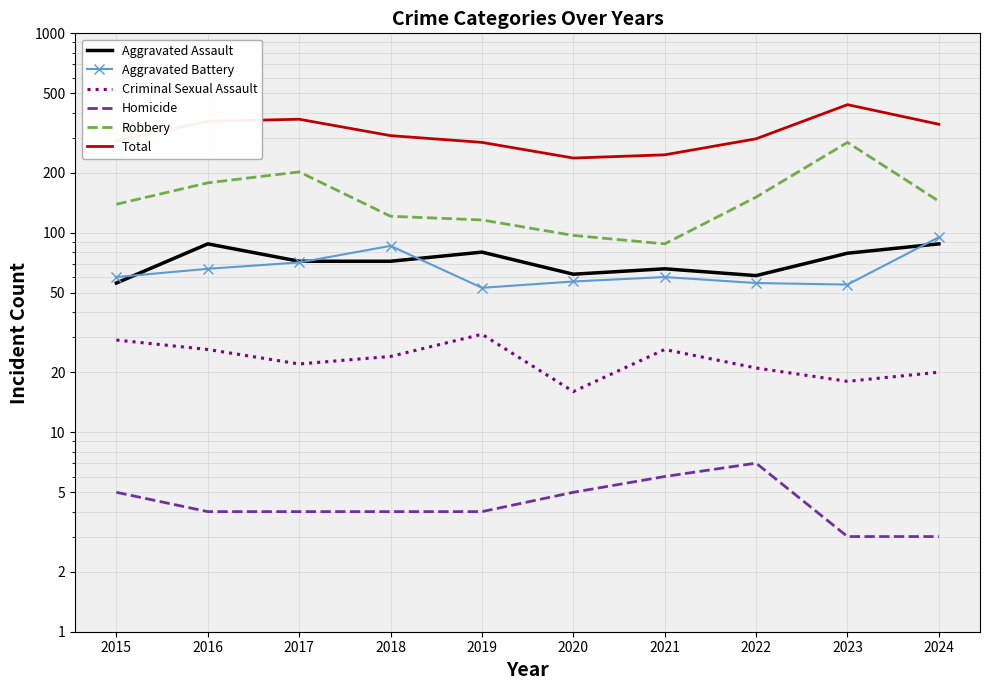

Reading left to right, list all the values displayed in this chart.

Aggravated Assault: 56	88	72	72	80	62	66	61	79	88
Aggravated Battery: 60	66	71	86	53	57	60	56	55	95
Criminal Sexual Assault: 29	26	22	24	31	16	26	21	18	20
Homicide: 5	4	4	4	4	5	6	7	3	3
Robbery: 139	178	202	121	116	97	88	151	284	144
Total: 289	362	371	307	284	237	246	296	439	350